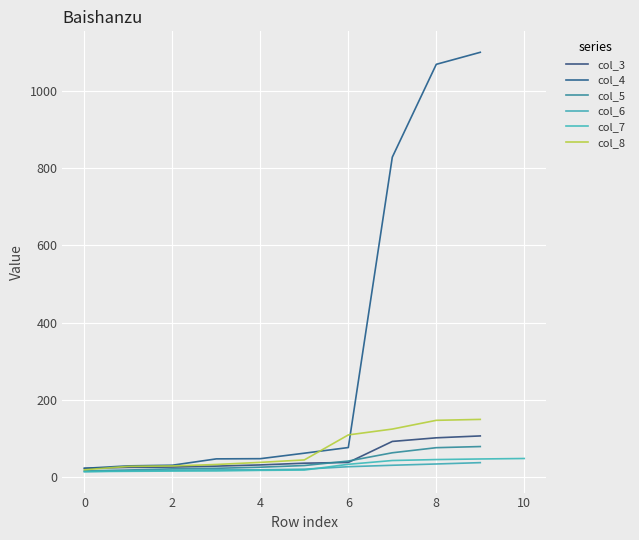

What are all the series names shown in the legend?

col_3, col_4, col_5, col_6, col_7, col_8